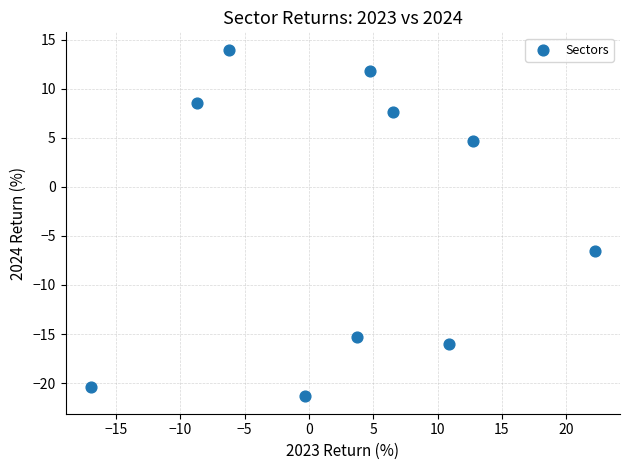

What Y value in the scatter plot is closest to -3?

-6.5